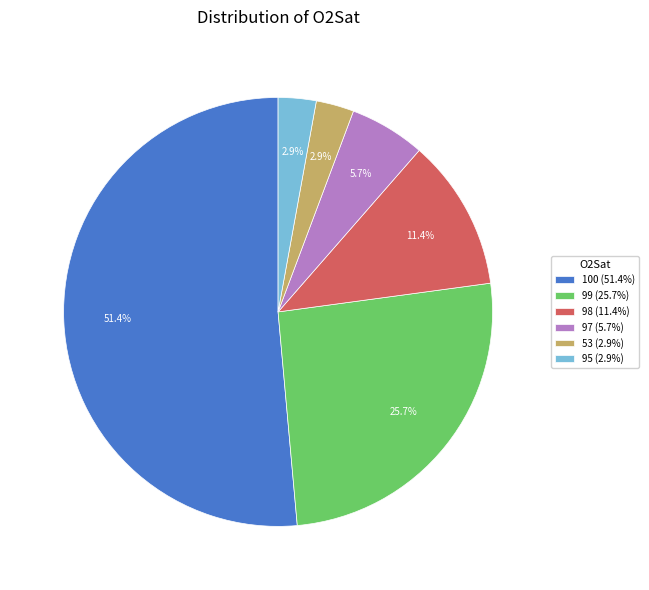

Is there a majority slice in this chart?

Yes